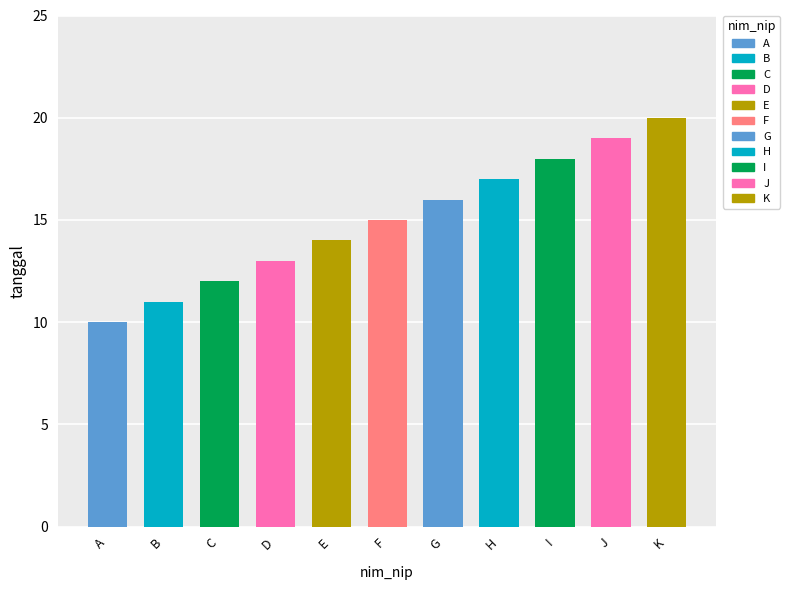

Reading left to right, transcribe all the data shown in this chart.

10	11	12	13	14	15	16	17	18	19	20